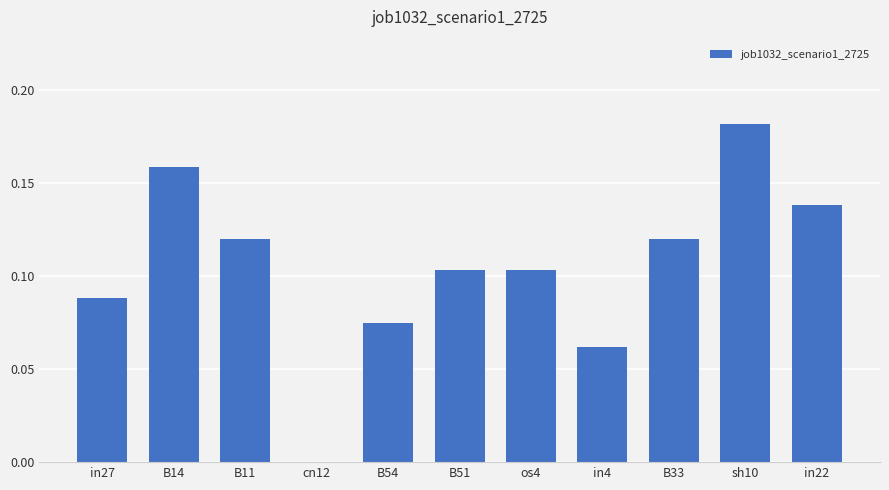

What is the sum of all values?

1.2